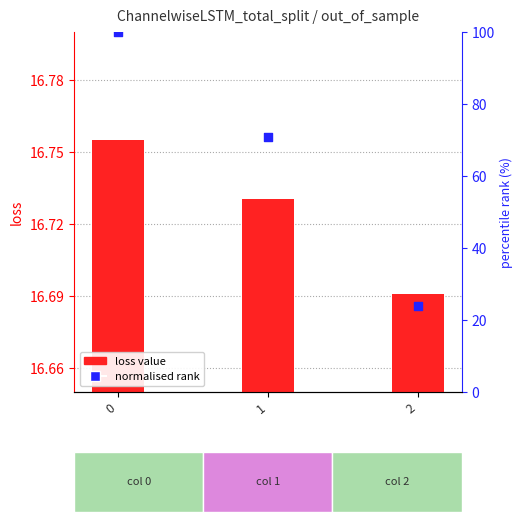

Which series has the largest Y range (max minus min)?

normalised rank